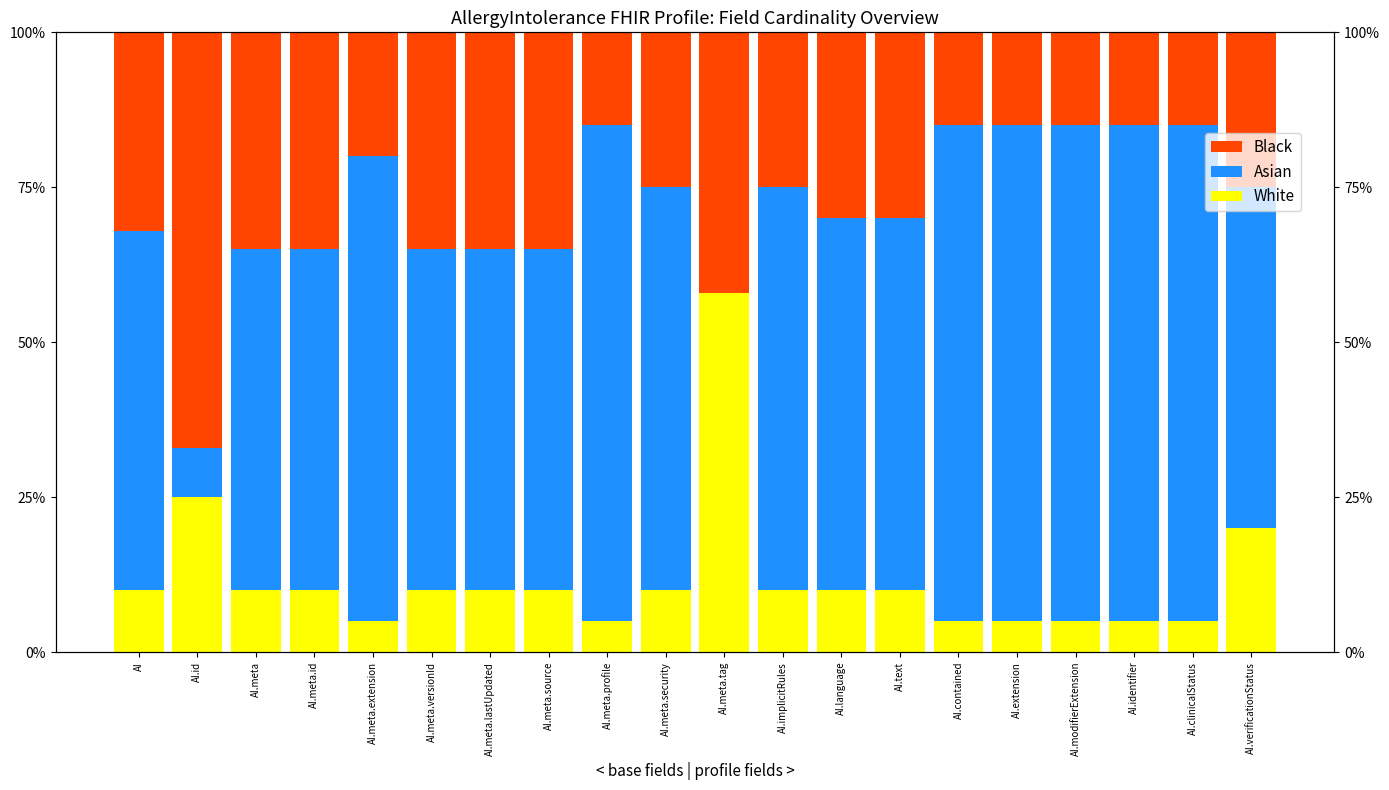

Reading left to right, list all the values displayed in this chart.

White: 0.1	0.2	0.1	0.1	0.1	0.1	0.1	0.1	0.1	0.1	0.6	0.1	0.1	0.1	0.1	0.1	0.1	0.1	0.1	0.2
Asian: 0.6	0.1	0.6	0.6	0.8	0.6	0.6	0.6	0.8	0.7	0.0	0.7	0.6	0.6	0.8	0.8	0.8	0.8	0.8	0.6
Black: 0.3	0.7	0.3	0.3	0.2	0.3	0.3	0.3	0.1	0.2	0.4	0.2	0.3	0.3	0.1	0.1	0.1	0.1	0.1	0.2